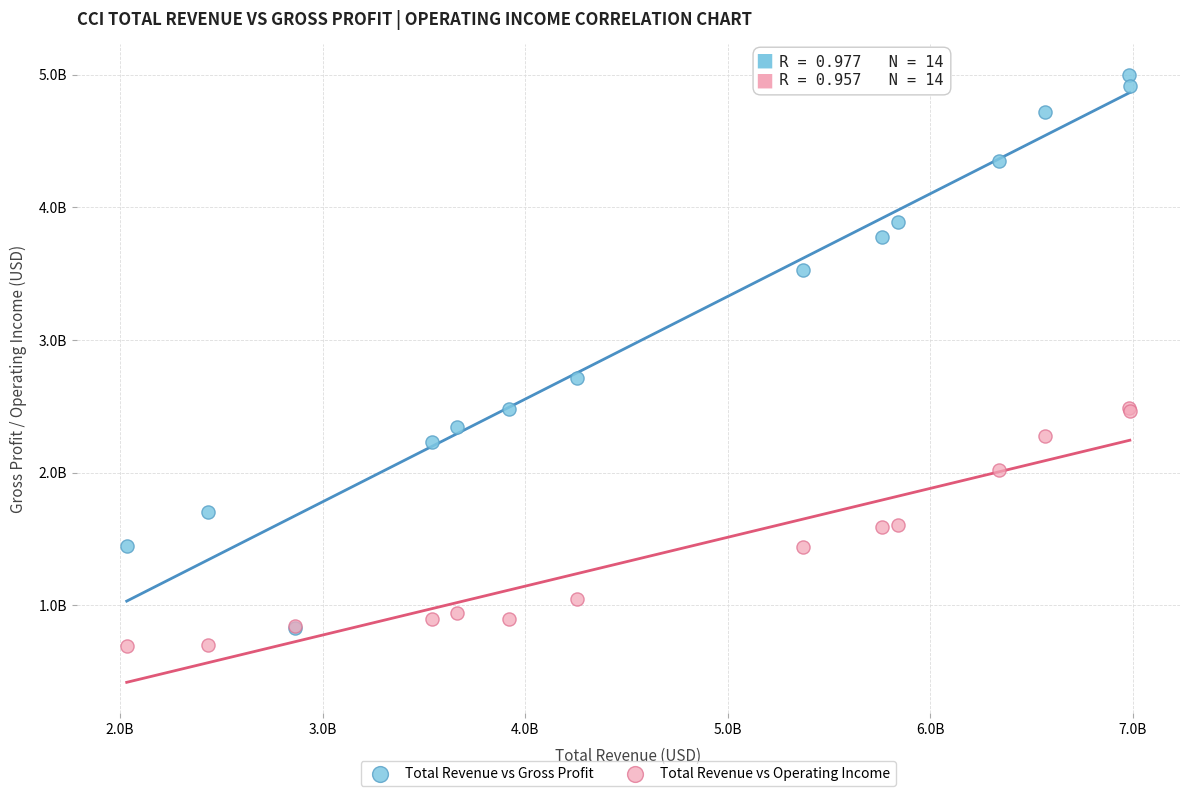

What are all the series names shown in the legend?

Total Revenue vs Gross Profit, Total Revenue vs Operating Income